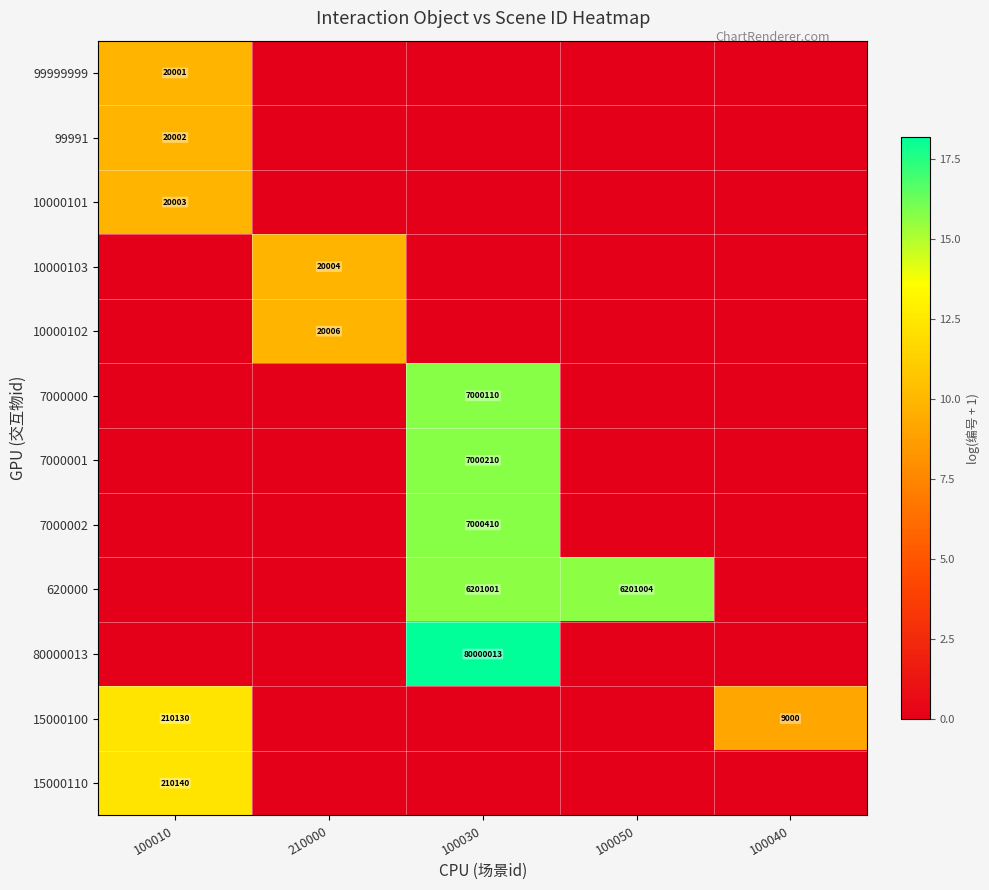

True or false: 10000102 has a value of 12731 at 210000.

False